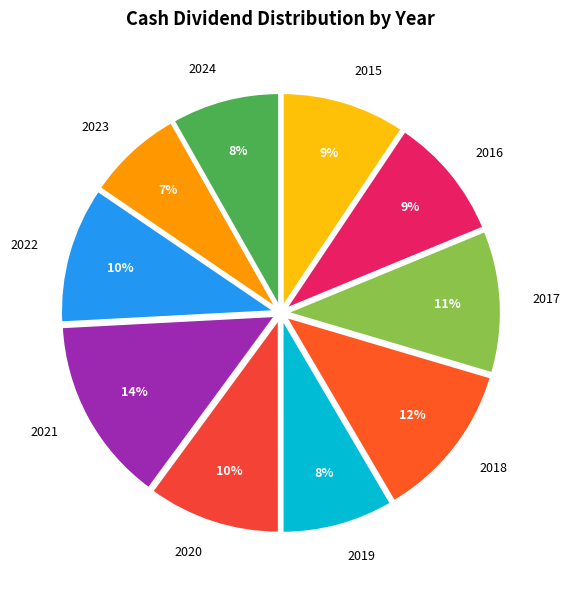

Between 2016 and 2017, which is larger?

2017